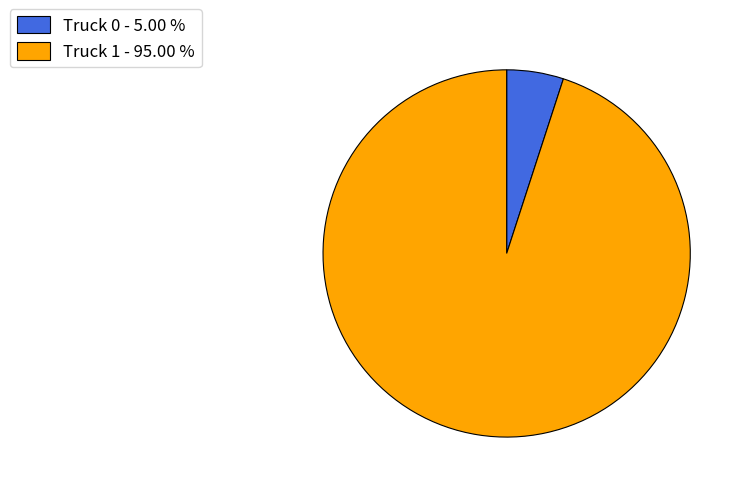

What is the largest slice in the pie chart?

Truck 1